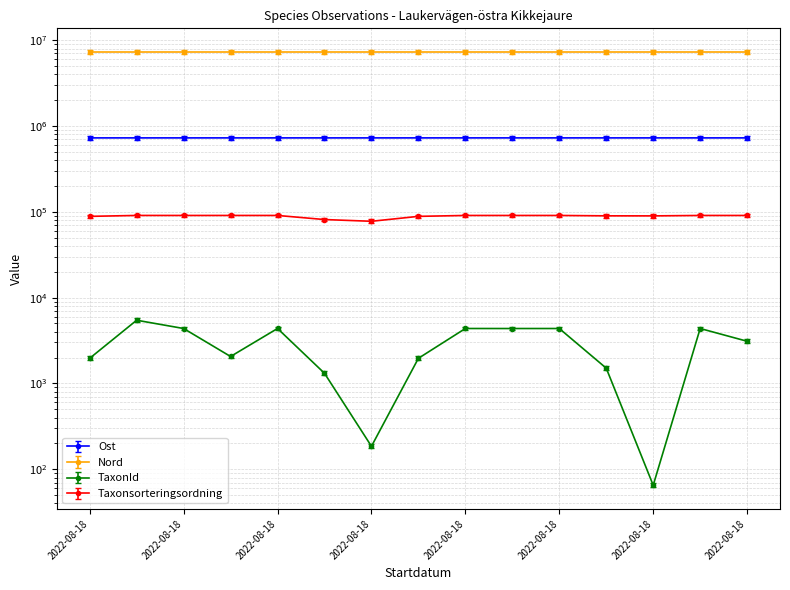

True or false: Nord has more than 1 points higher than both neighbors.

True